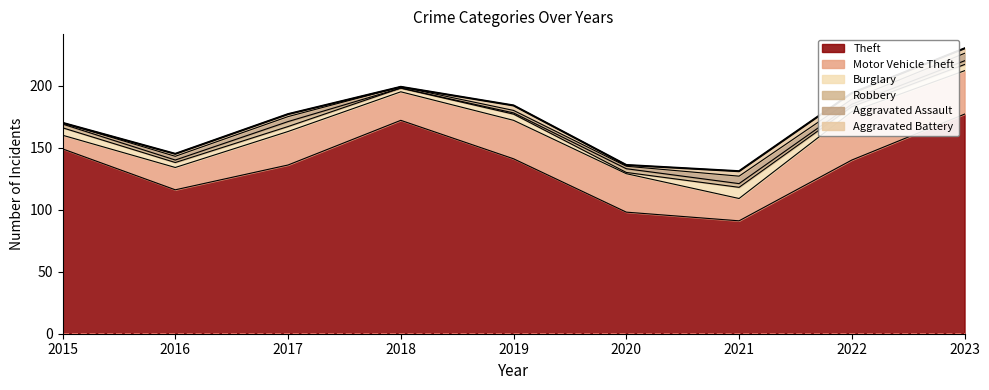

What is the highest value of the Theft series?

177